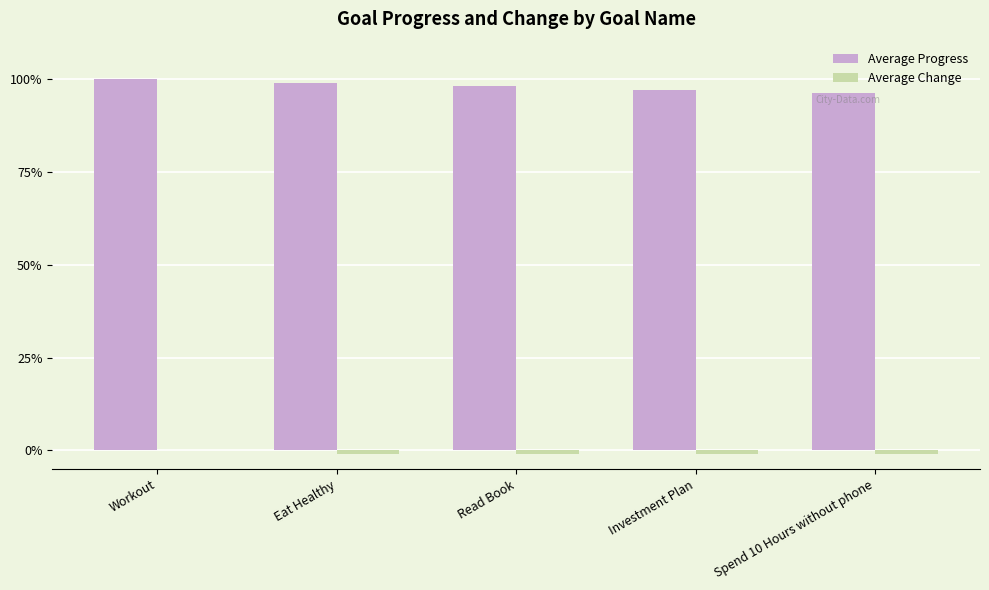

Reading right to left, list all the values displayed in this chart.

Average Progress: Spend 10 Hours without phone=1.0	Investment Plan=1.0	Read Book=1.0	Eat Healthy=1.0	Workout=1.0
Average Change: Spend 10 Hours without phone=-0.0	Investment Plan=-0.0	Read Book=-0.0	Eat Healthy=-0.0	Workout=0.0